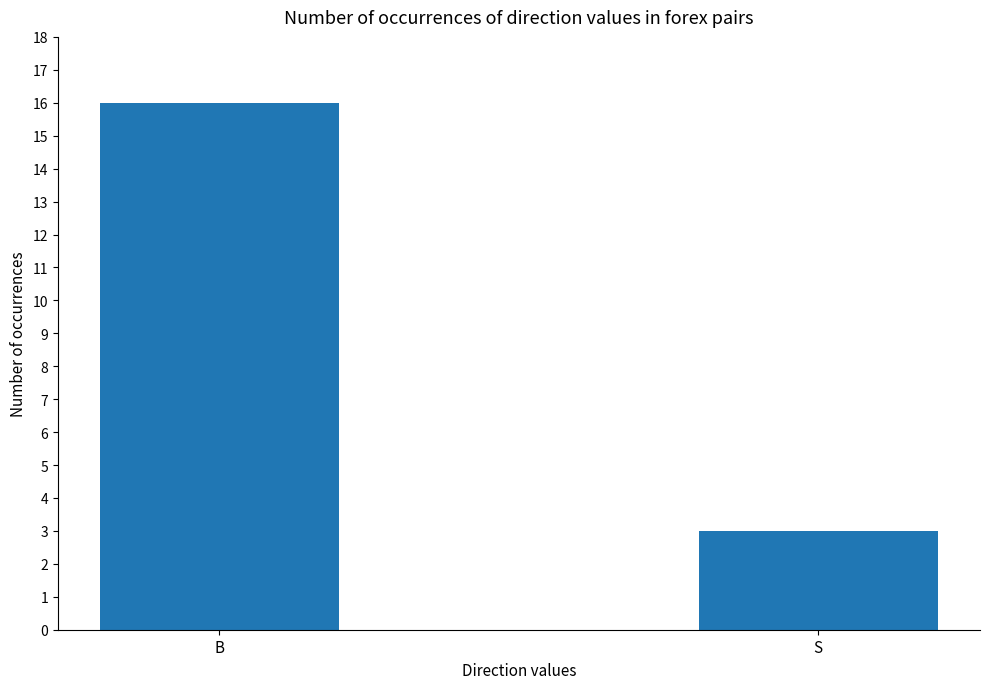

Count the number of data series in this chart.

1